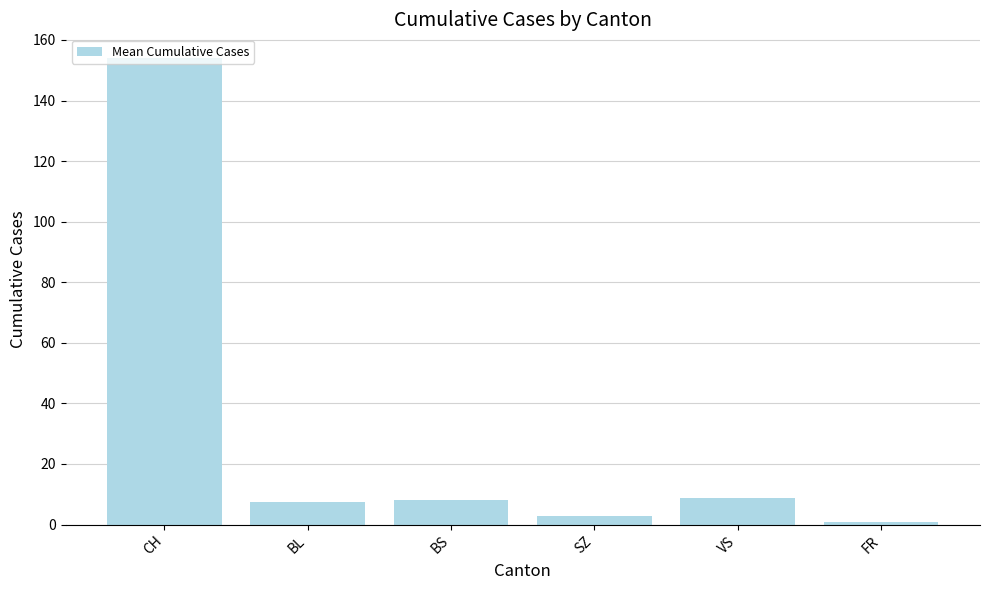

What is the average value?

30.4